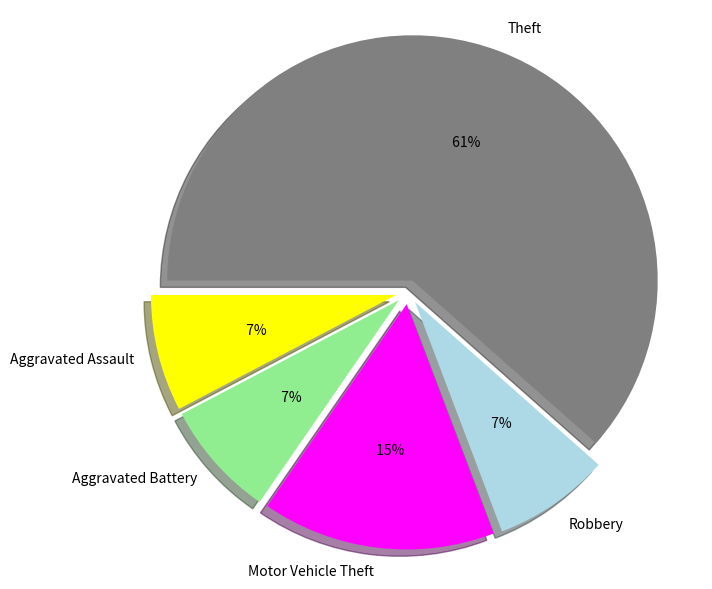

Which category has the biggest portion of the pie?

Theft